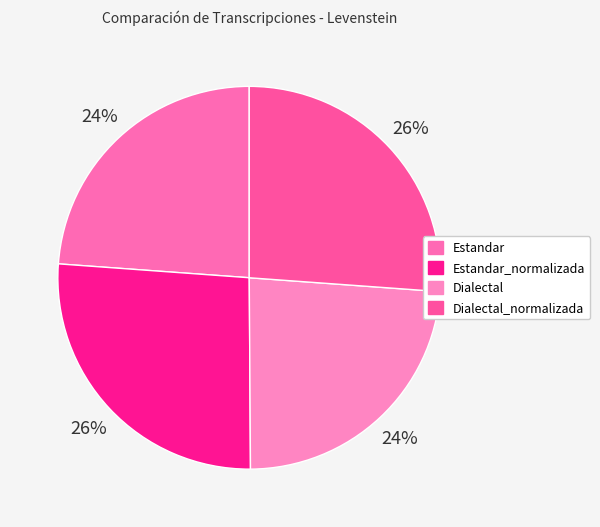

Which slice is the largest?

Estandar_normalizada